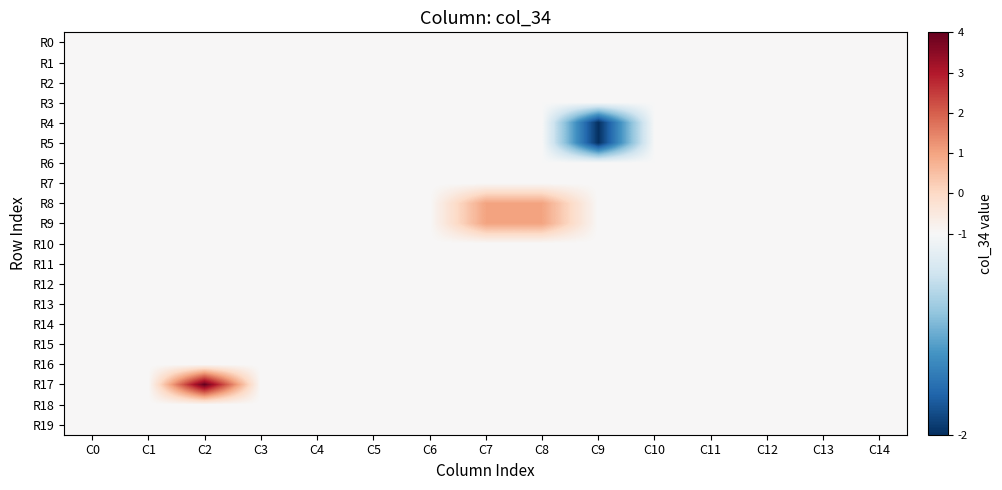

How many series are shown in this chart?

20